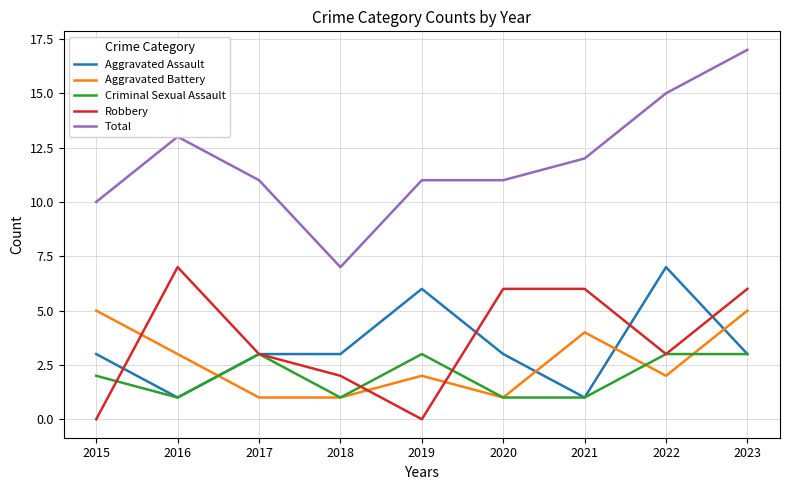

Which series has the largest total across all categories?

Total